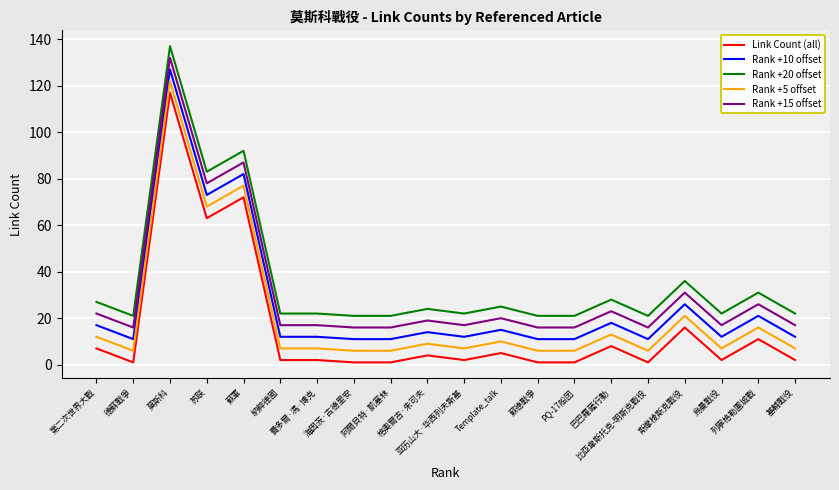

At which label does Link Count (all) reach its peak?

莫斯科